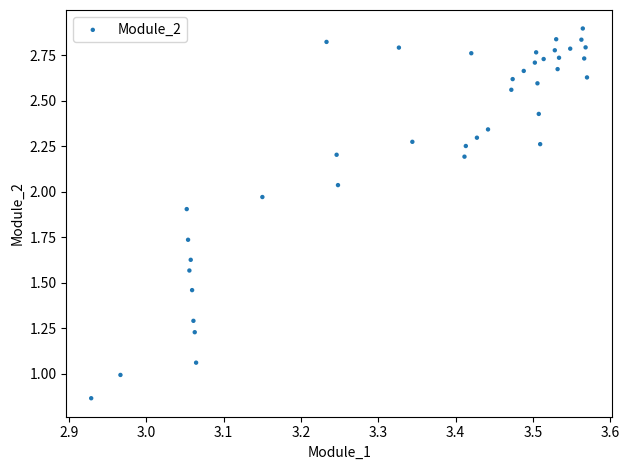

What is the range of X values (max minus min)?

0.6